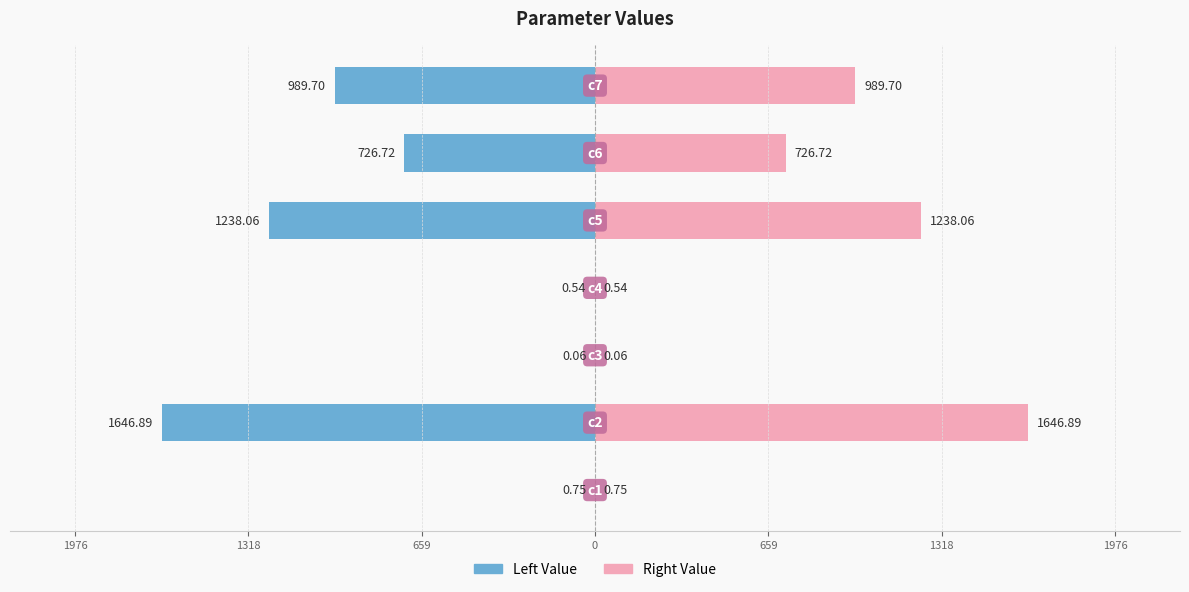

Does the chart contain stacked bars?

No